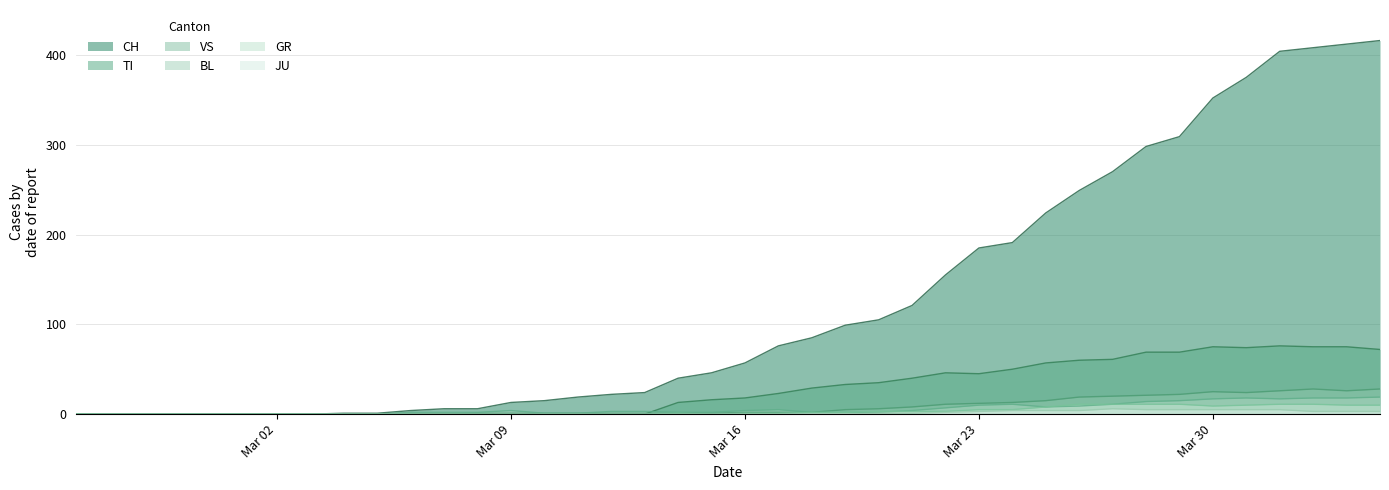

Between 2020-03-13 and 2020-03-22, which series saw the biggest shift?

CH